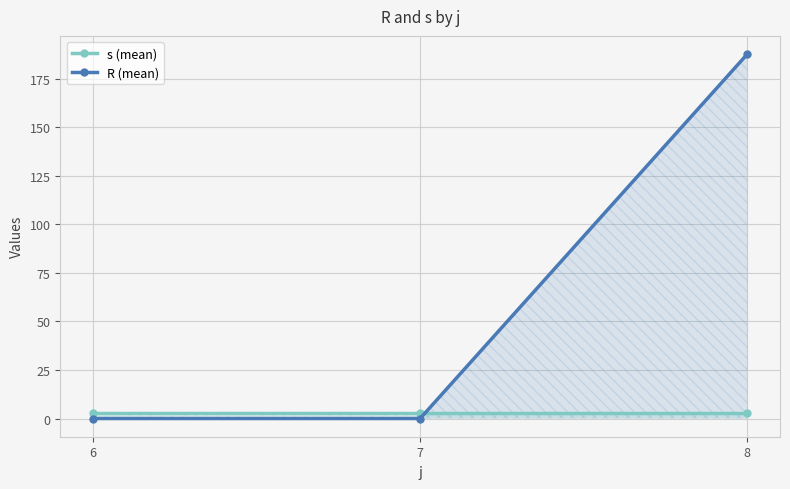

At how many categories does at least one series exceed 155?

1